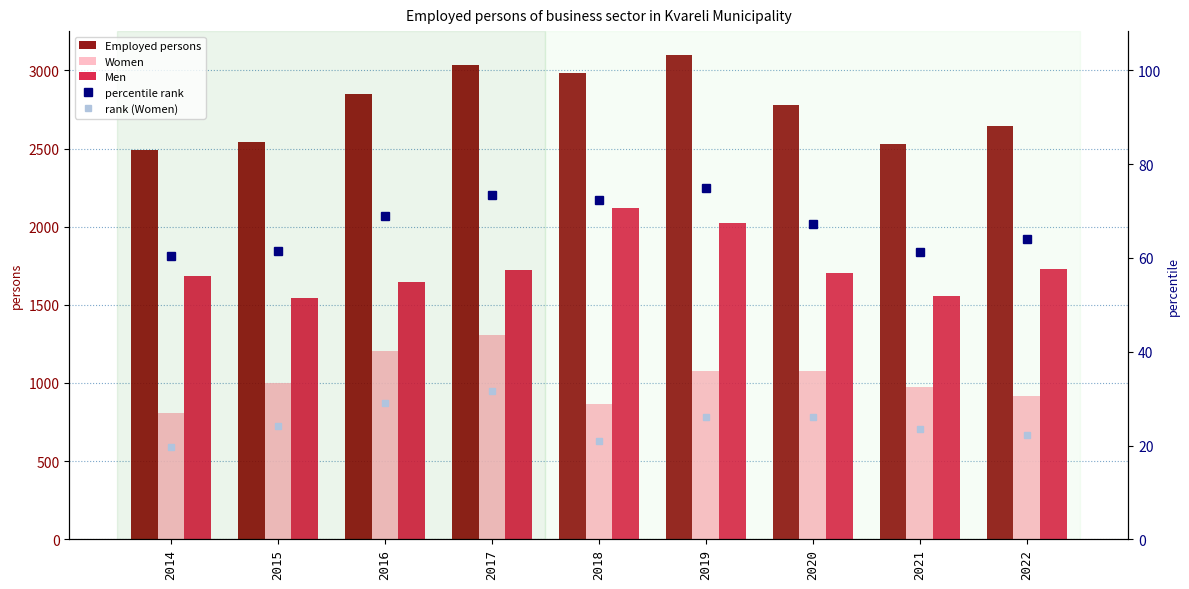

Which series has the largest total across all categories?

Employed persons